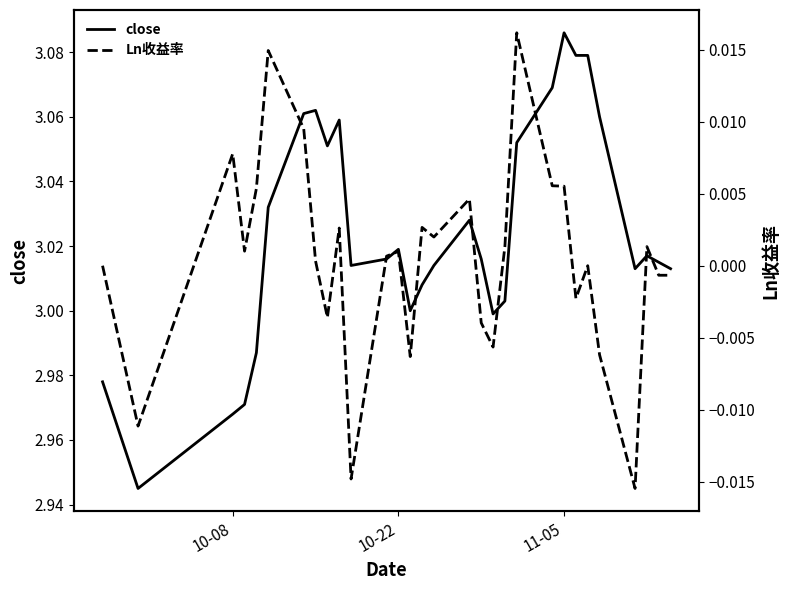

Reading left to right, extract all data points from this chart.

close: 3.0	2.9	3.0	3.0	3.0	3.0	3.1	3.1	3.1	3.1	3.0	3.0	3.0	3.0	3.0	3.0	3.0	3.0	3.0	3.0	3.1	3.1	3.1	3.1	3.1	3.1	3.0	3.0	3.0	3.0
Ln收益率: 0.0	-0.0	0.0	0.0	0.0	0.0	0.0	0.0	-0.0	0.0	-0.0	0.0	0.0	-0.0	0.0	0.0	0.0	-0.0	-0.0	0.0	0.0	0.0	0.0	-0.0	0.0	-0.0	-0.0	0.0	-0.0	-0.0